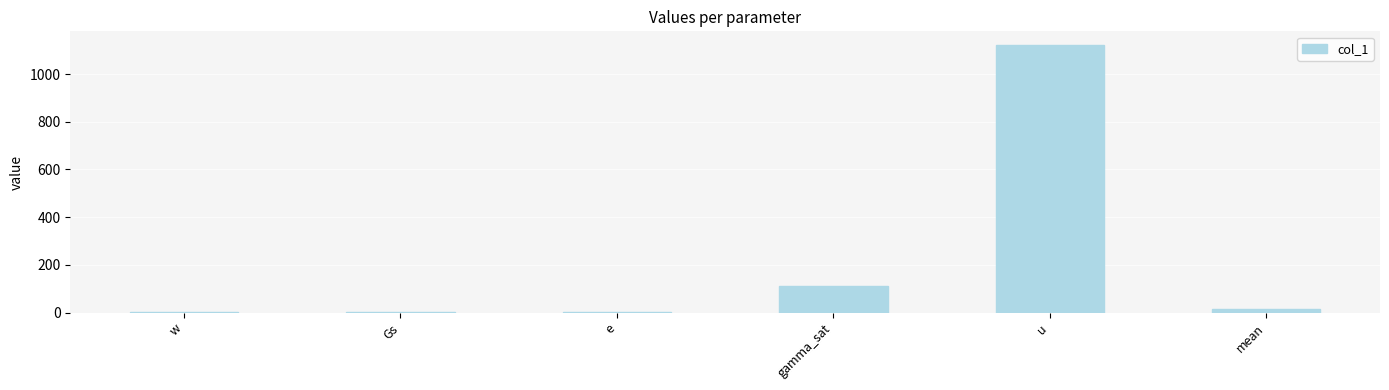

The value at u is 552.9. True or false?

False